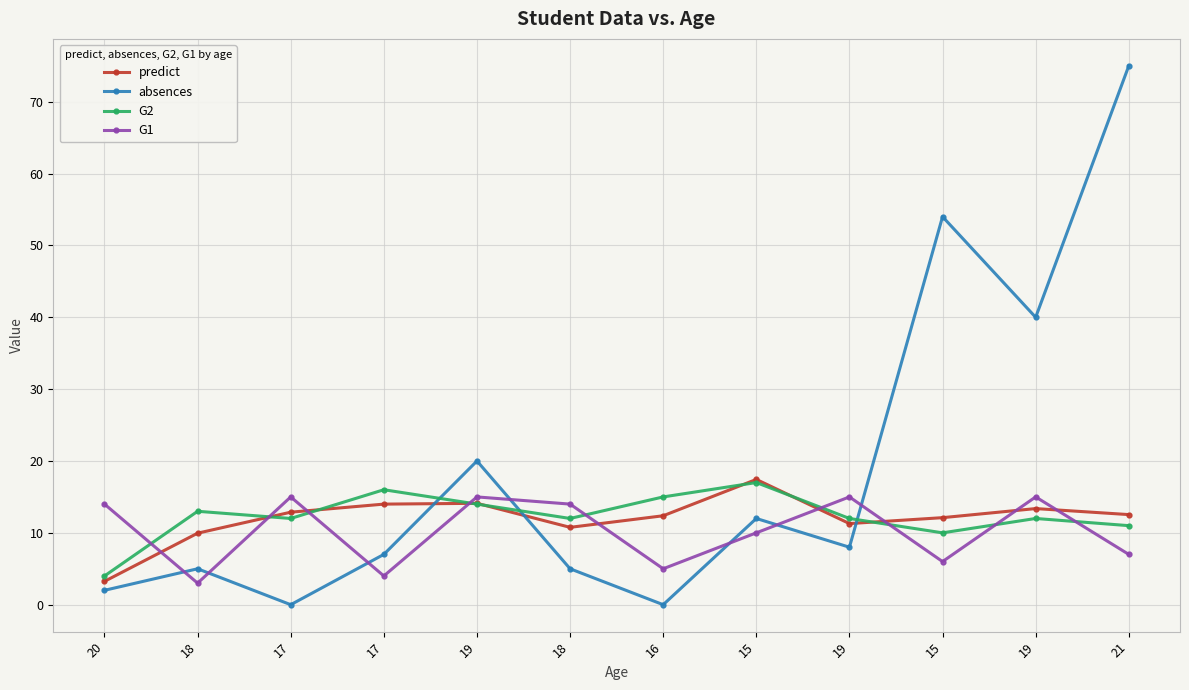

At which category does the chart reach its minimum across all series?

17